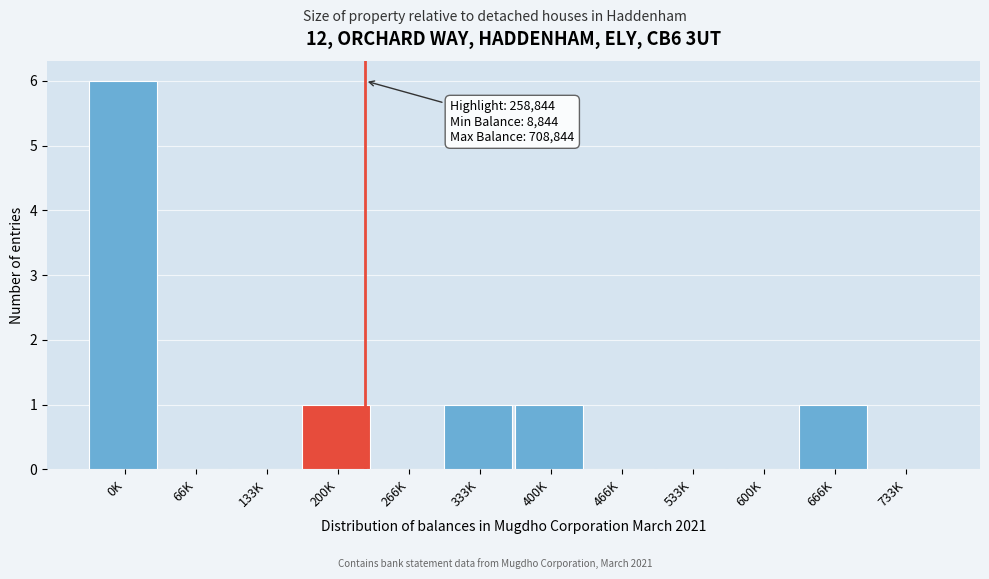

Reading right to left, what are all the values shown in this chart?

733K=0	666K=1	600K=0	533K=0	466K=0	400K=1	333K=1	266K=0	200K=1	133K=0	66K=0	0K=6